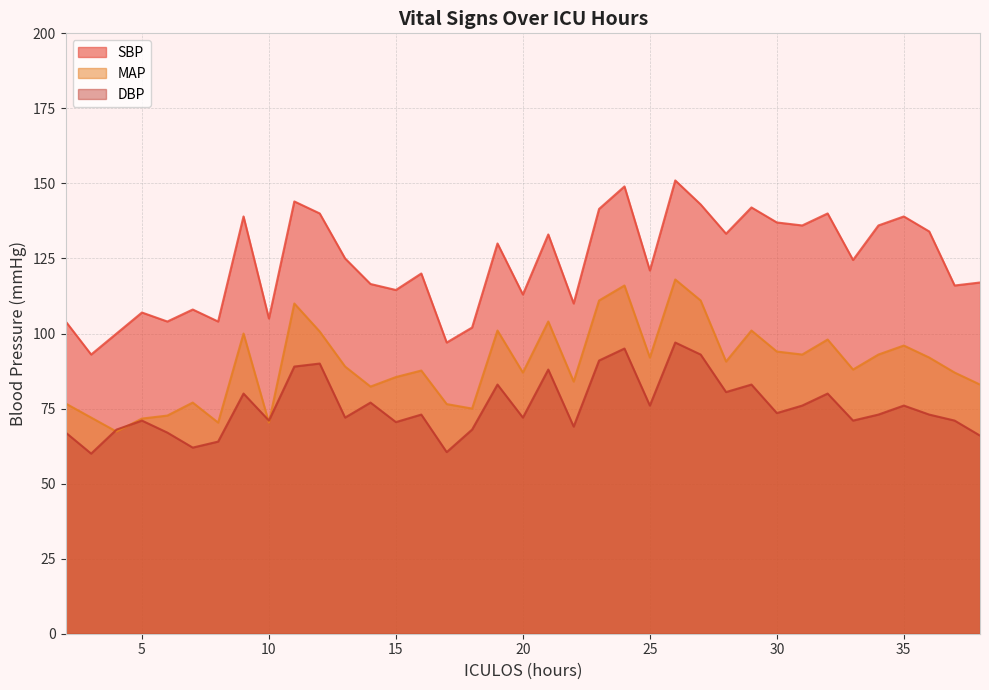

What is the value of the DBP point at the 11th from the left?

90.0